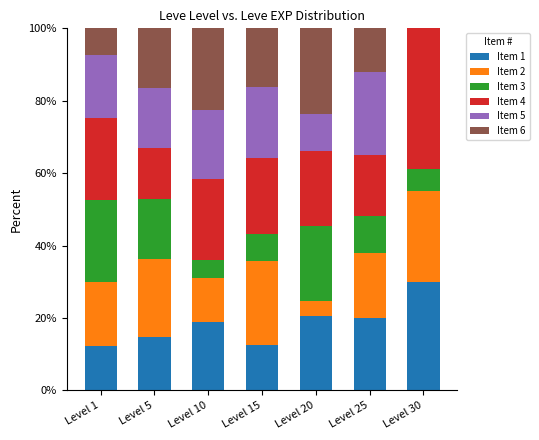

How many distinct data groups are displayed?

6